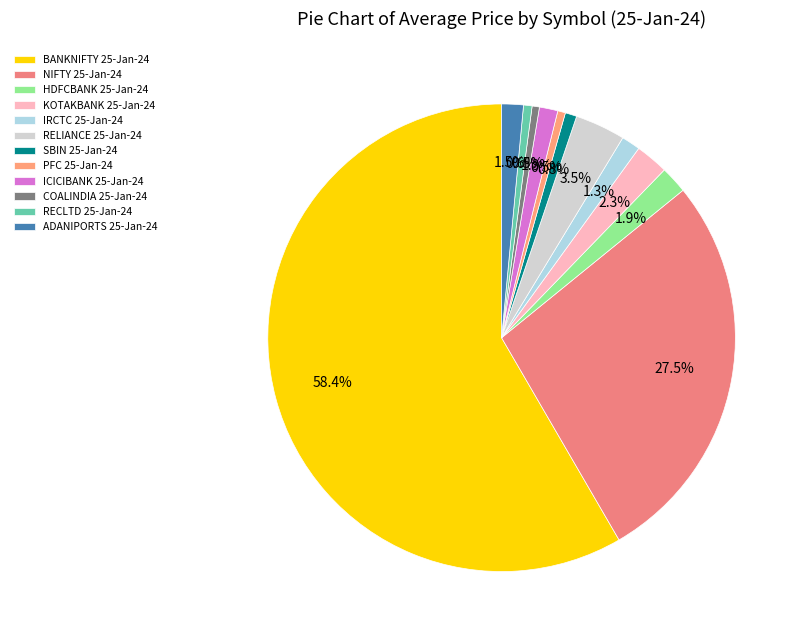

Rank the categories by value from highest to lowest.

BANKNIFTY 25-Jan-24, NIFTY 25-Jan-24, RELIANCE 25-Jan-24, KOTAKBANK 25-Jan-24, HDFCBANK 25-Jan-24, ADANIPORTS 25-Jan-24, IRCTC 25-Jan-24, ICICIBANK 25-Jan-24, SBIN 25-Jan-24, RECLTD 25-Jan-24, PFC 25-Jan-24, COALINDIA 25-Jan-24